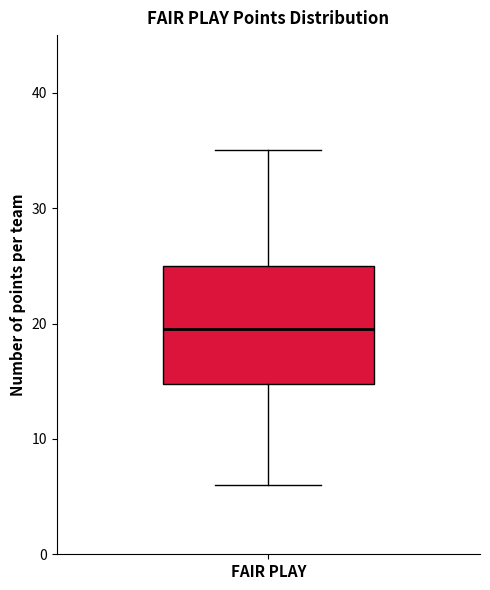

Read this box plot against the y-axis: the position of the median line, the range covered by the box, and the ends of both whiskers. The values are not printed on the chart, so give them approximately, as read against the axis.

median 20, box 15 to 25, whiskers 6 to 35